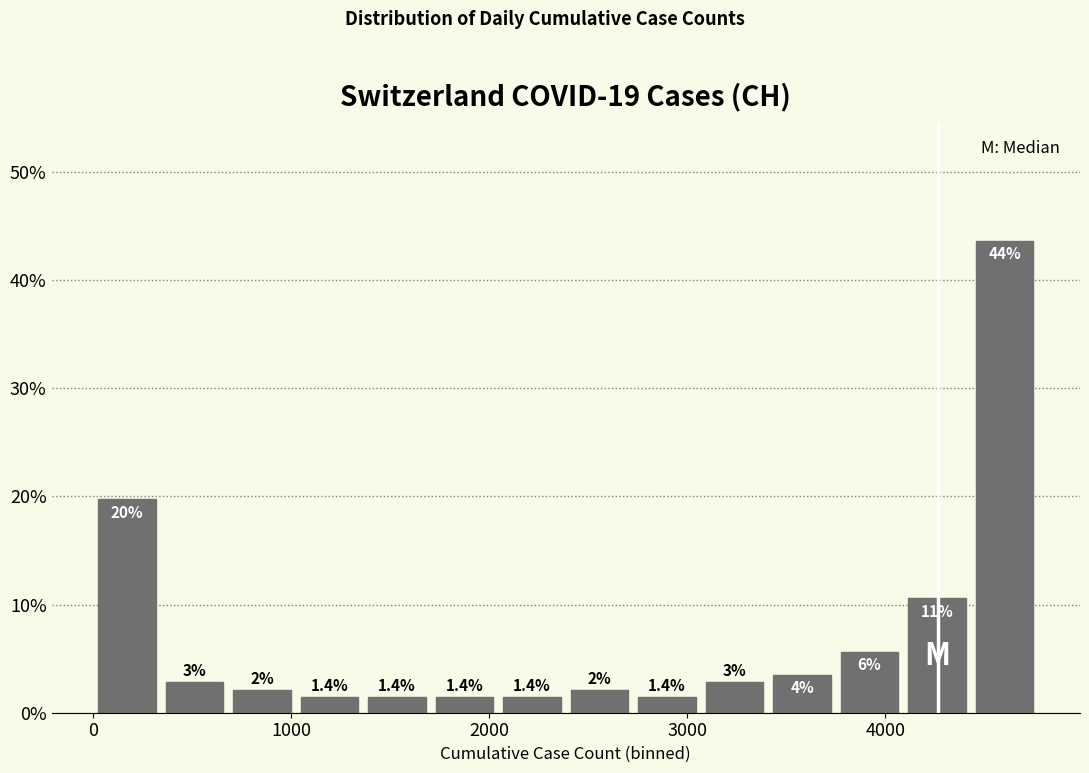

Read against the x-axis, roughly where is the centre of the tallest bar?

4600